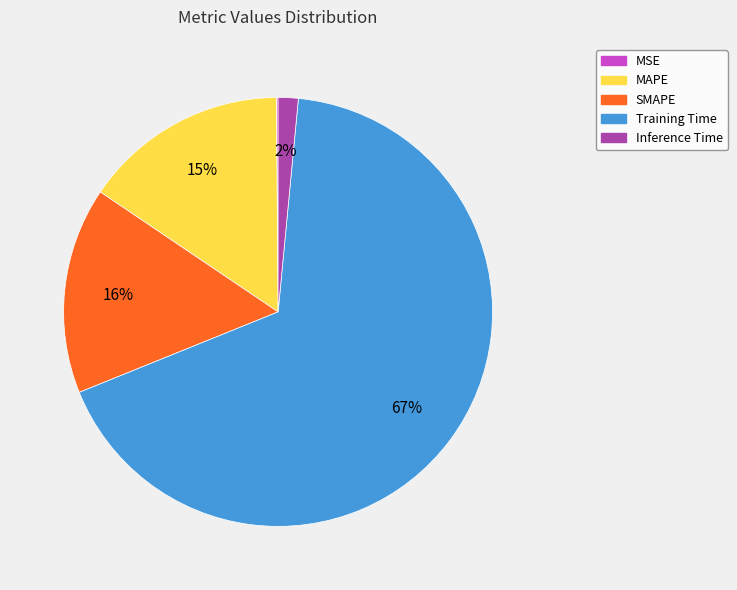

True or false: SMAPE accounts for 21% of the total.

False